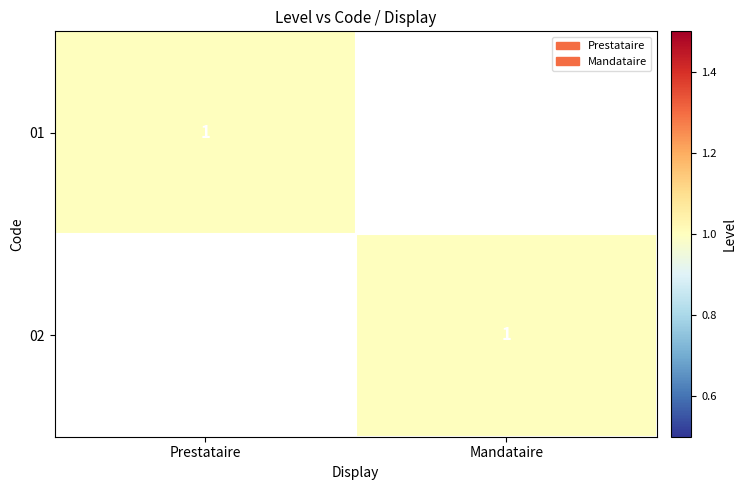

The 02 series shows 1 at Mandataire. True or false?

True